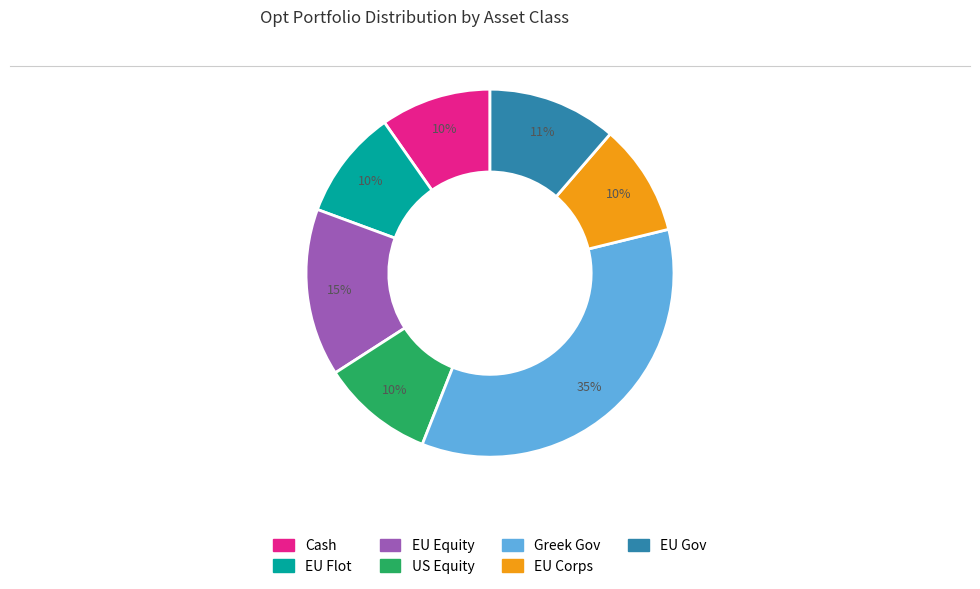

Do EU Flot and EU Equity together represent more than half of the pie?

No